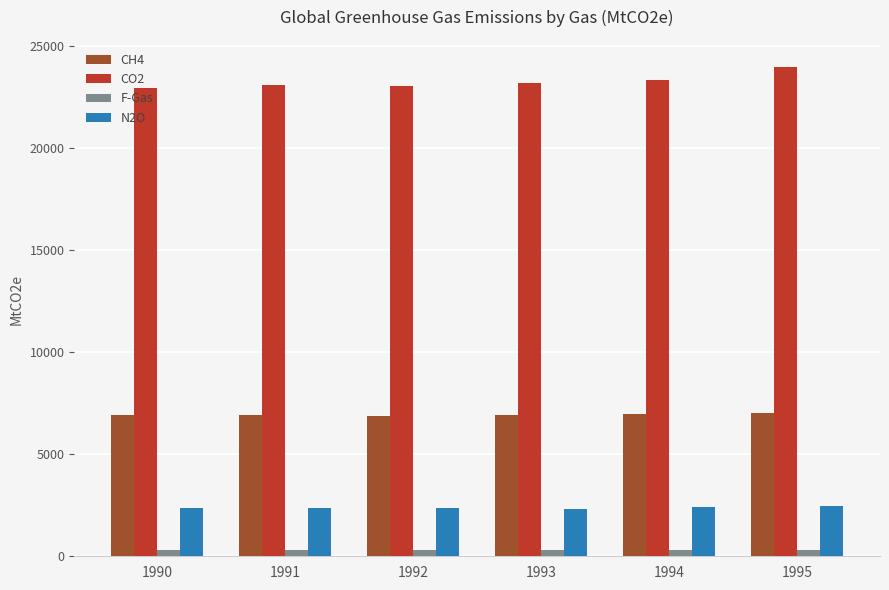

What is the value of the F-Gas bar at the 1st from the left?

302.2